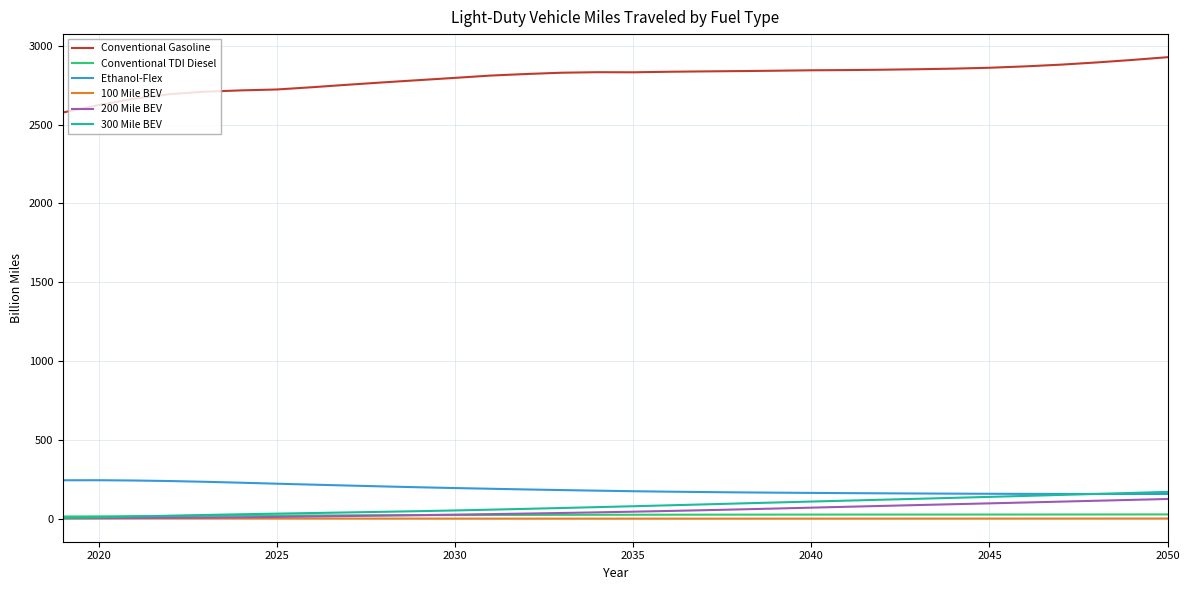

True or false: Conventional Gasoline and 300 Mile BEV intersect in this chart.

False